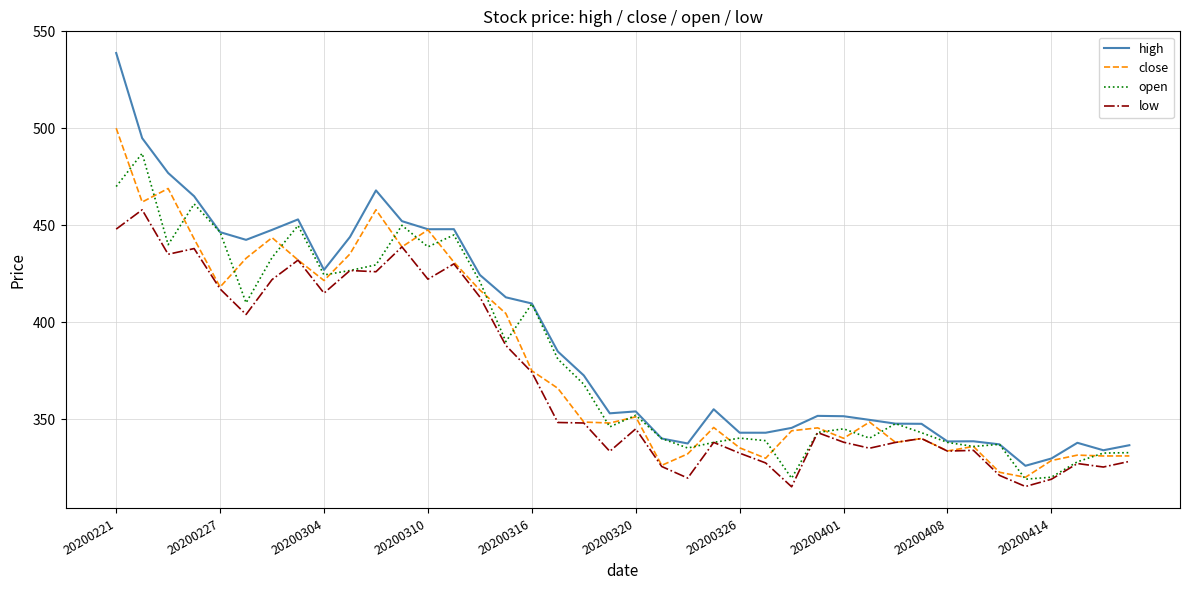

Which series has the largest total across all categories?

high